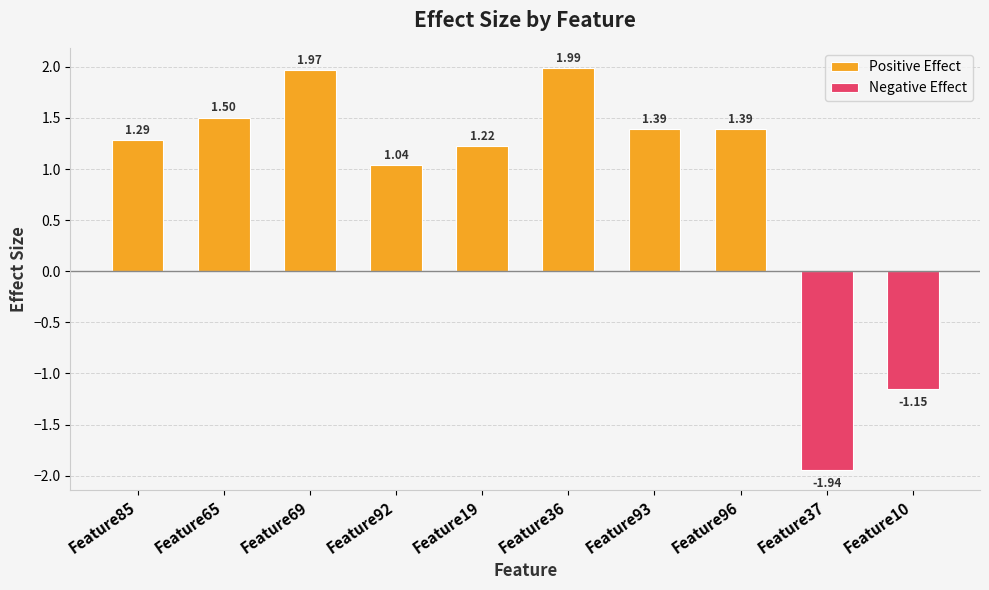

Reading left to right, extract all data points from this chart.

Feature85=1.3	Feature65=1.5	Feature69=2.0	Feature92=1.0	Feature19=1.2	Feature36=2.0	Feature93=1.4	Feature96=1.4	Feature37=-1.9	Feature10=-1.1